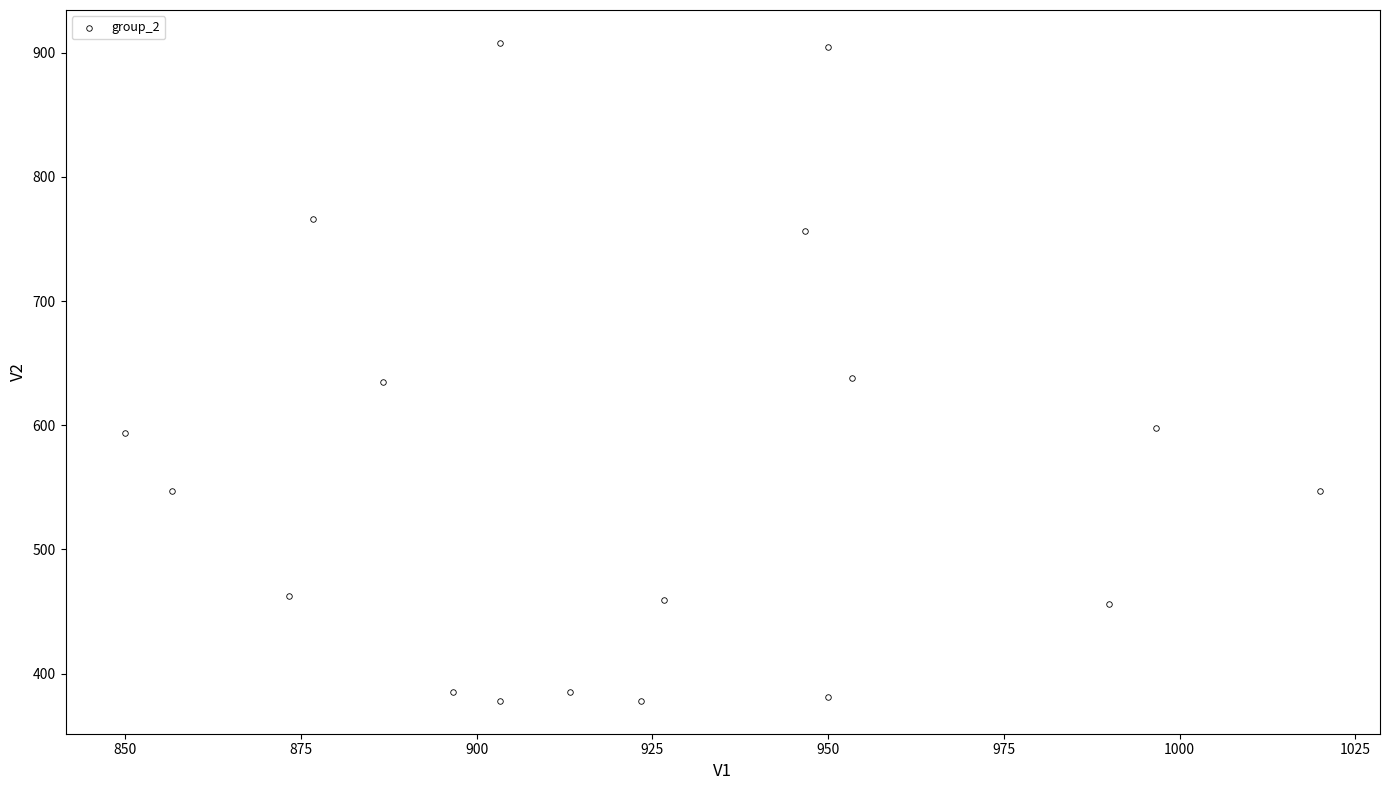

What is the range of X values (max minus min)?

170.0